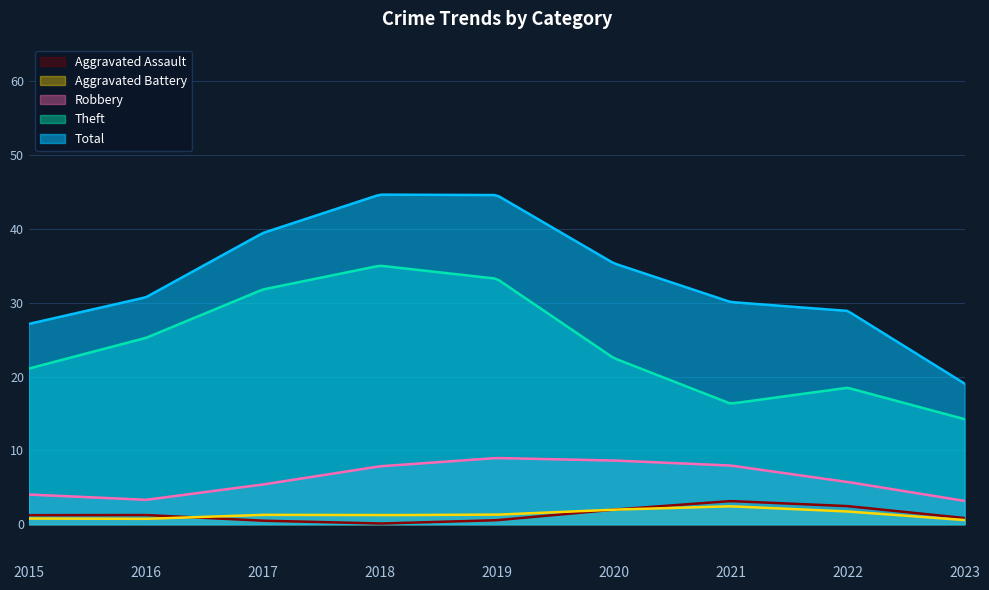

What is the difference between the second highest and second lowest values in the Aggravated Battery series?

1.8